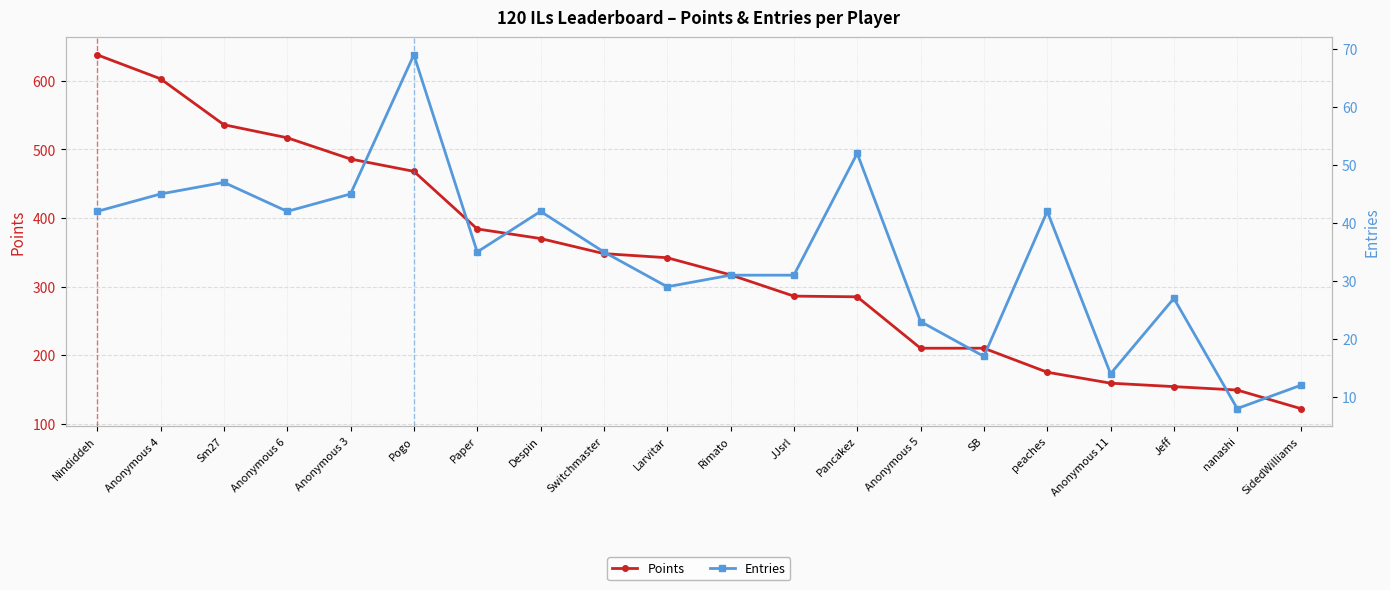

What are all the series names shown in the legend?

Points, Entries